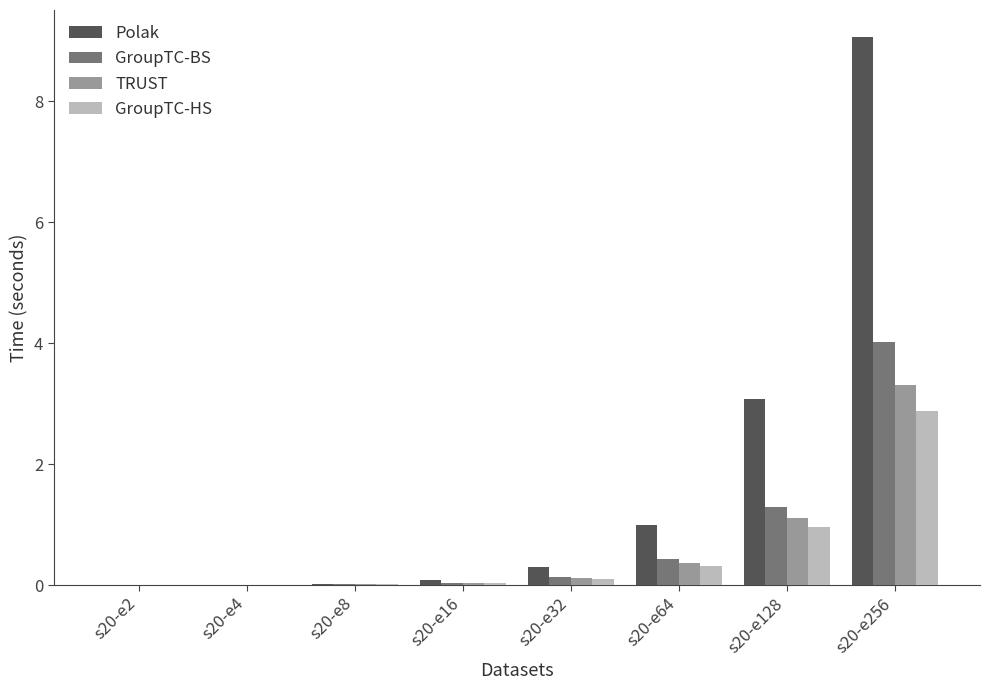

The value of GroupTC-HS at s20-e128 is 1.0. True or false?

True